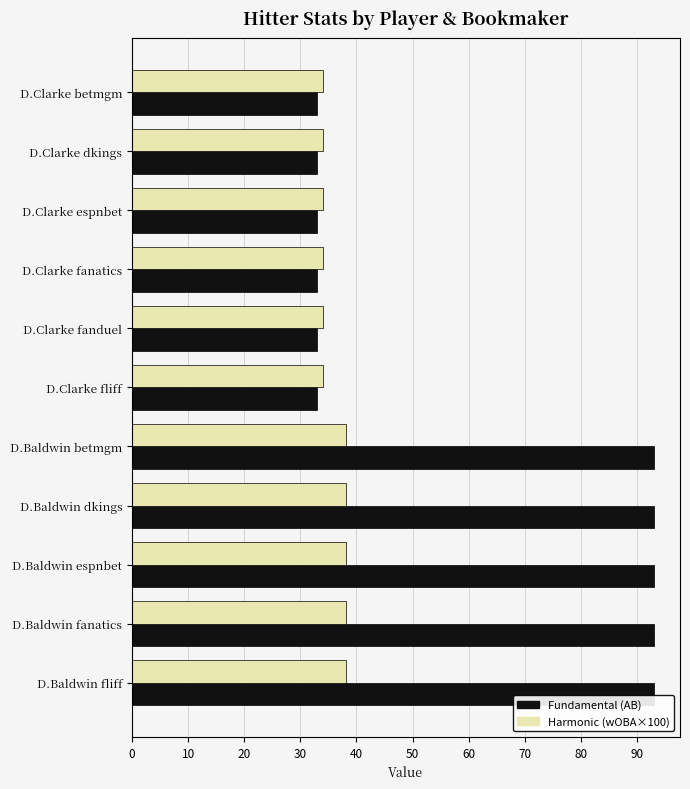

What is the minimum value shown in the chart?

33.0